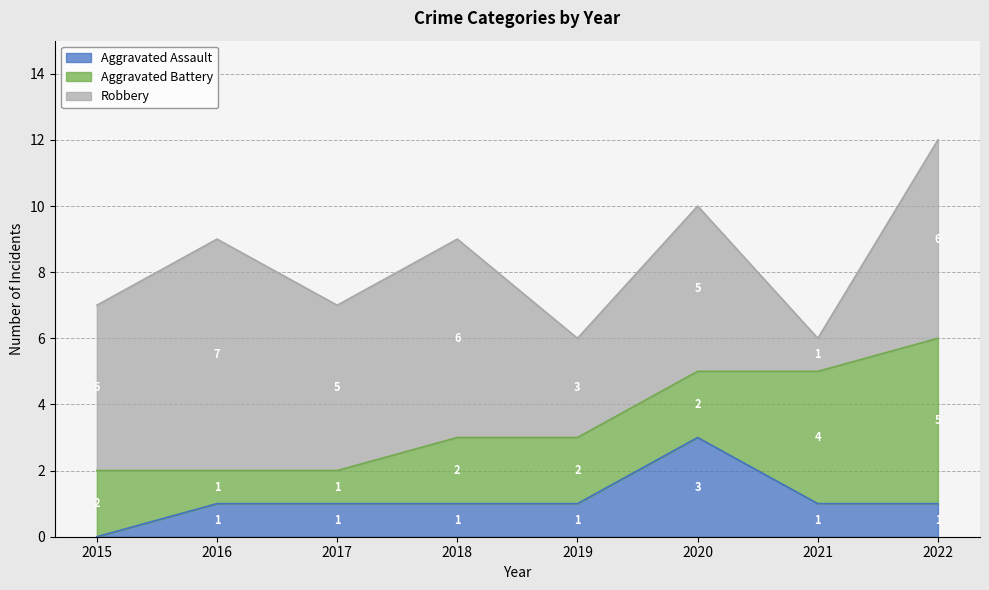

What is the difference between the maximum and minimum values in the Aggravated Battery series?

4